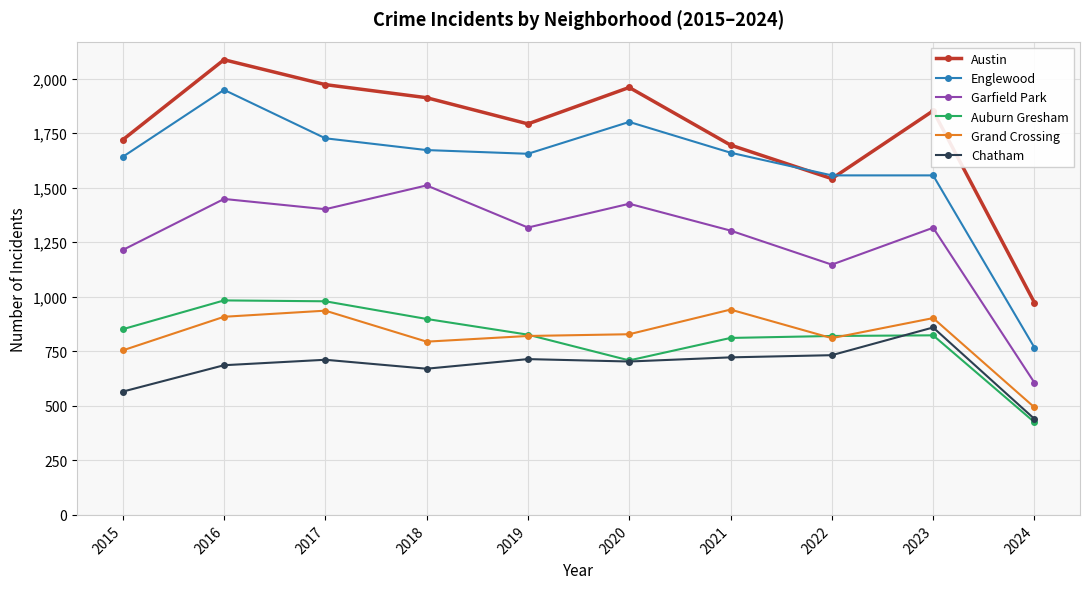

What is the difference between the Grand Crossing values at 2024 and 2017?

443